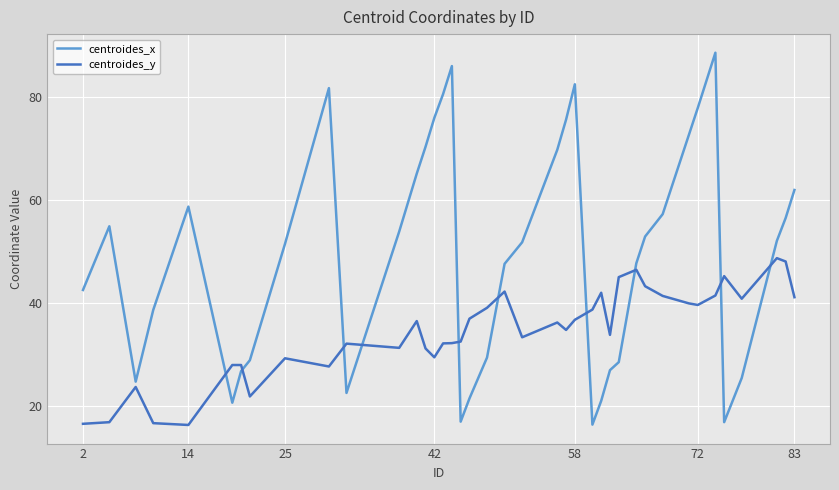

Rank the series by their maximum value, from highest to lowest.

centroides_x, centroides_y